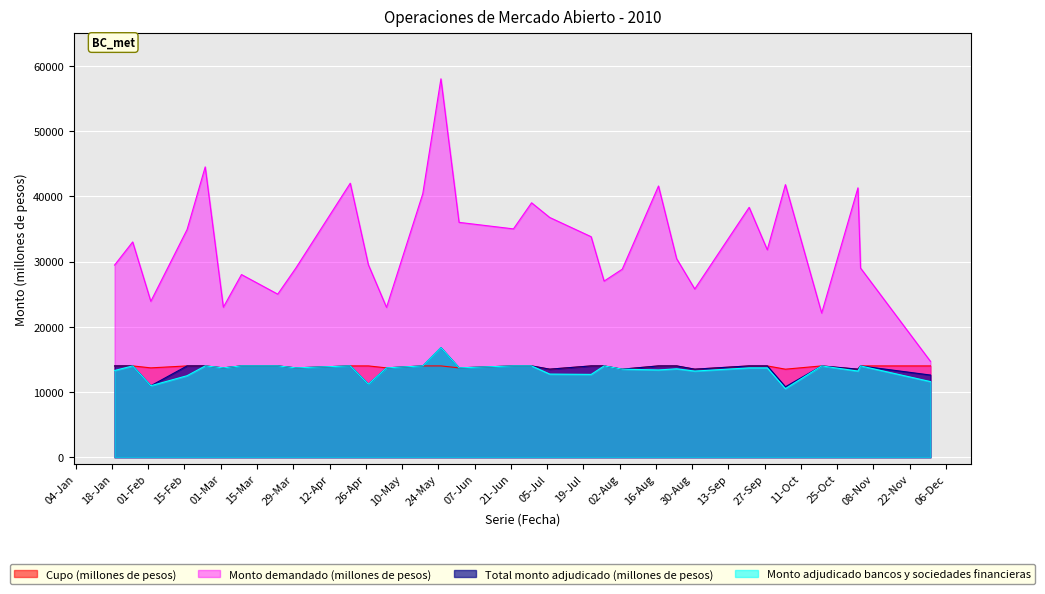

How many data points does each series have?

31